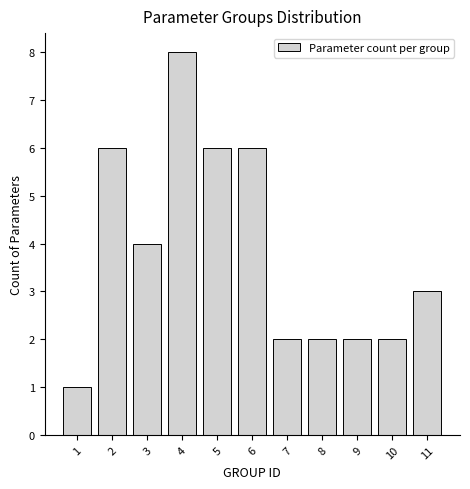

Reading left to right, transcribe all the data shown in this chart.

1	6	4	8	6	6	2	2	2	2	3